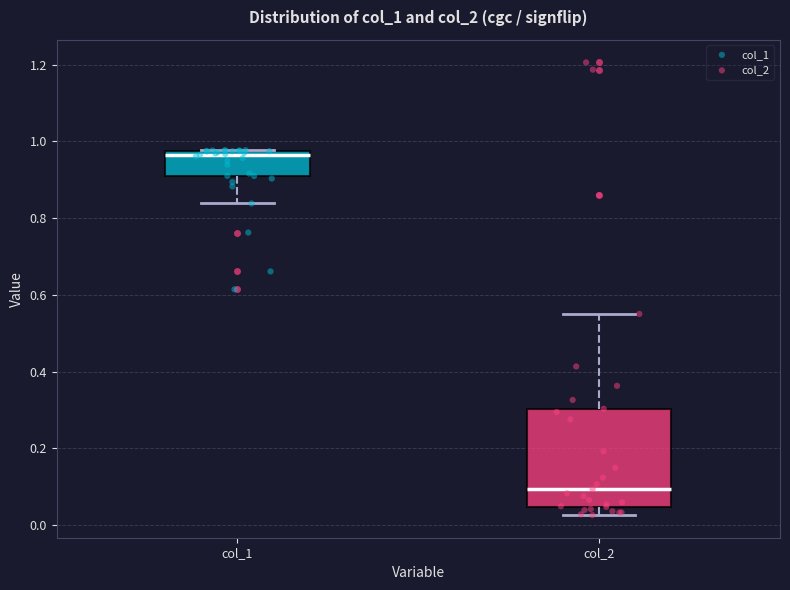

Reading left to right, transcribe this box plot: for each box, give where its median line is, the range the box spans, and where its two whiskers end, as read against the y-axis. The values are not printed on the chart, so give them approximately, as read against the axis.

col_1: median 0.96, box 0.90 to 0.98, whiskers 0.84 to 0.98
col_2: median 0.10, box 0.04 to 0.30, whiskers 0.02 to 0.56